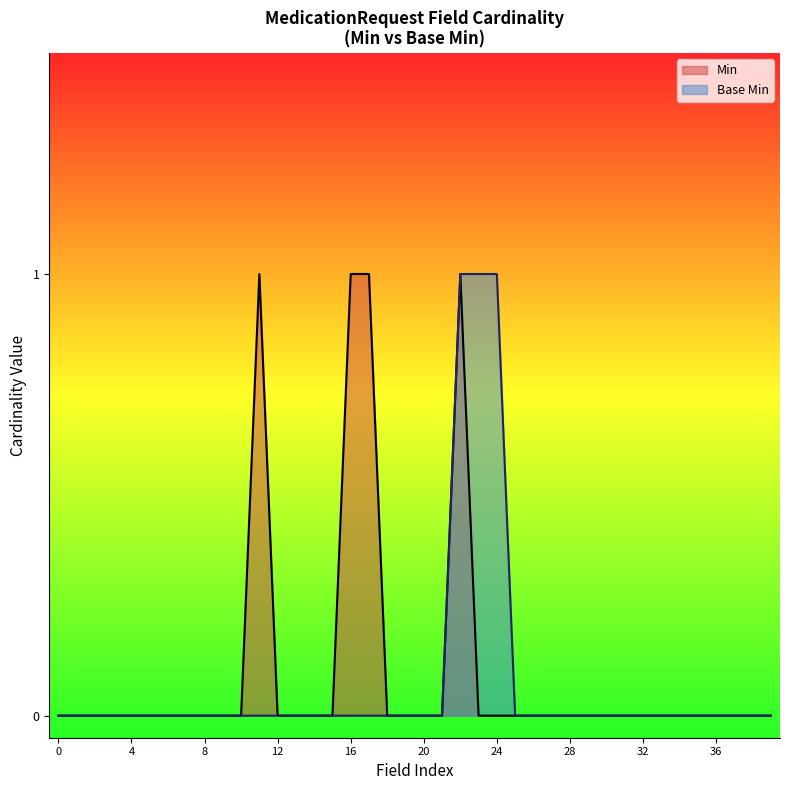

True or false: Min has a value of 1 at 36.

False